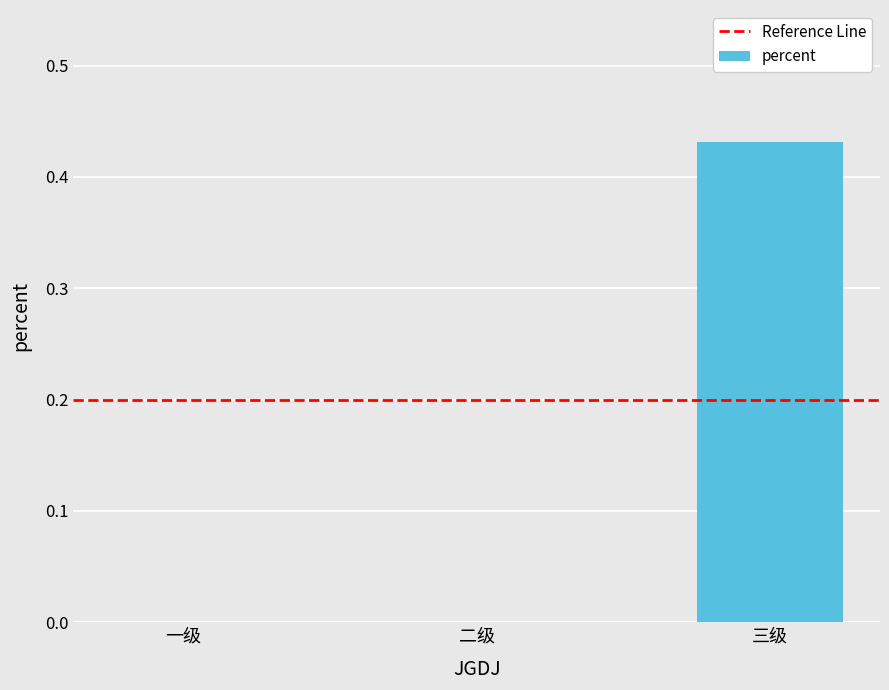

What is the change in value from 一级 to 三级?

+0.4